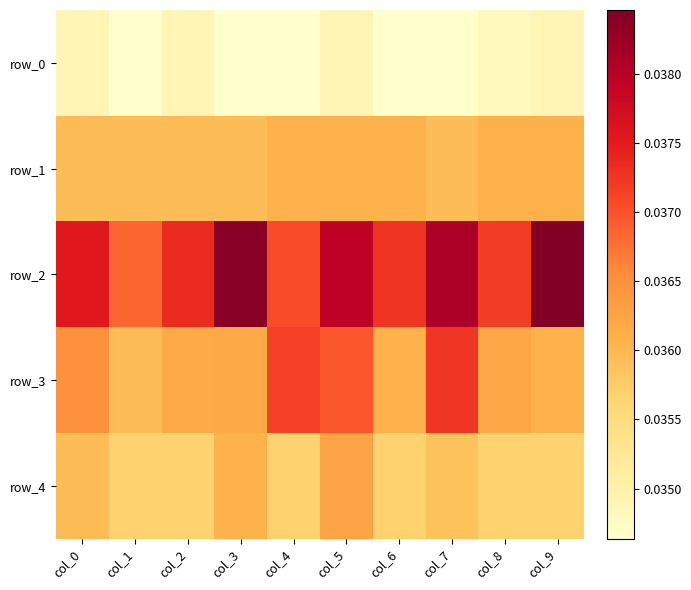

The value of row_3 at col_0 is 0.0. True or false?

False